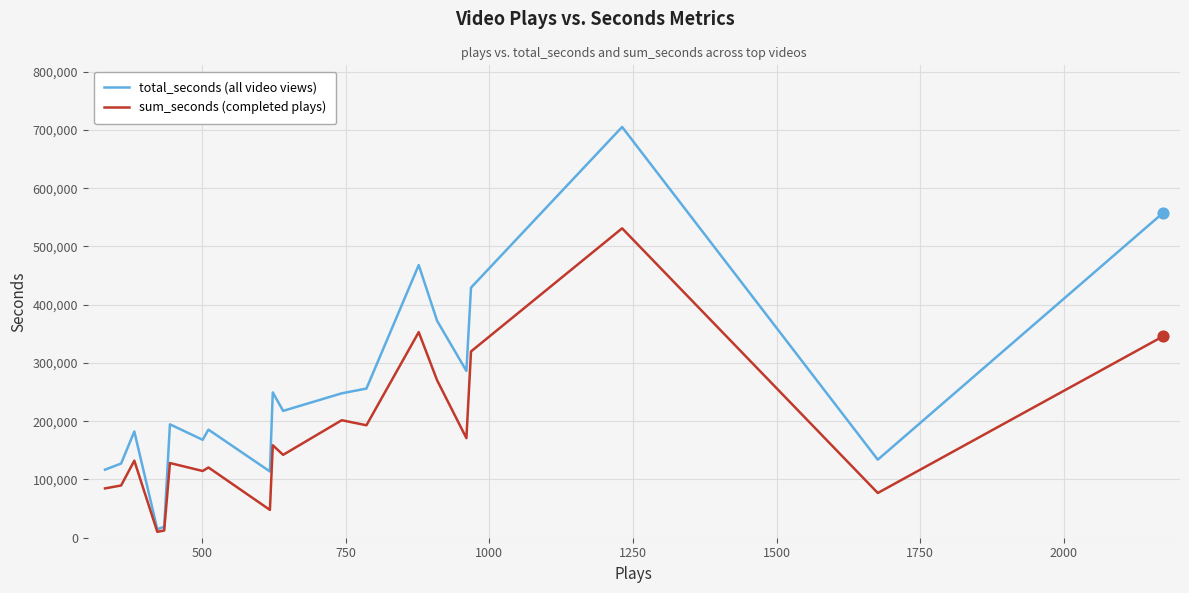

Which series has the largest total across all categories?

total_seconds (all video views)